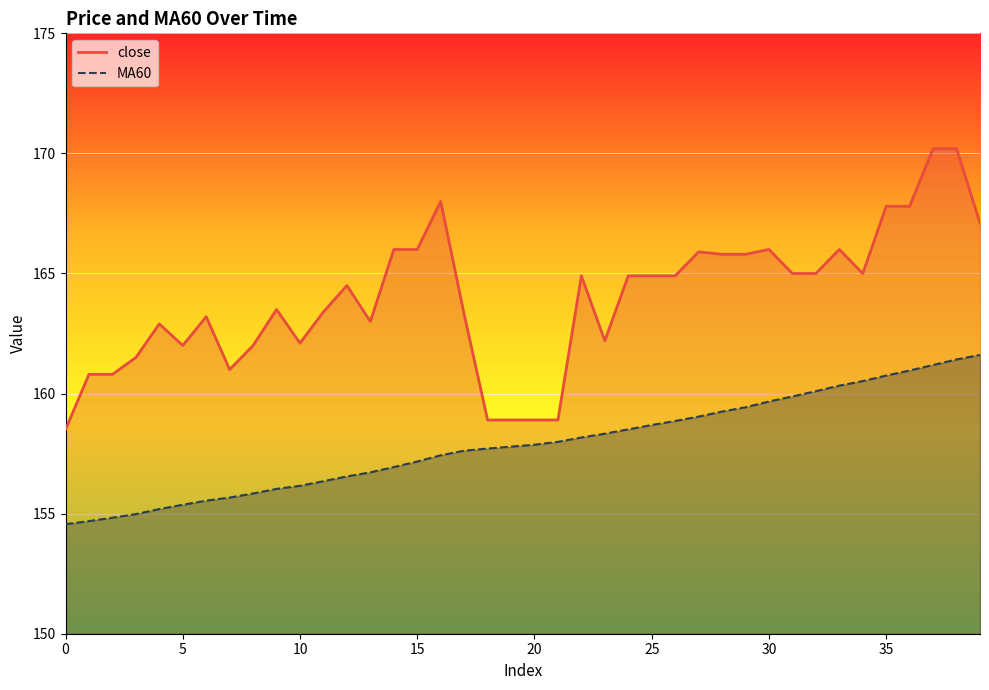

List the series in order of their overall mean, highest first.

close, MA60